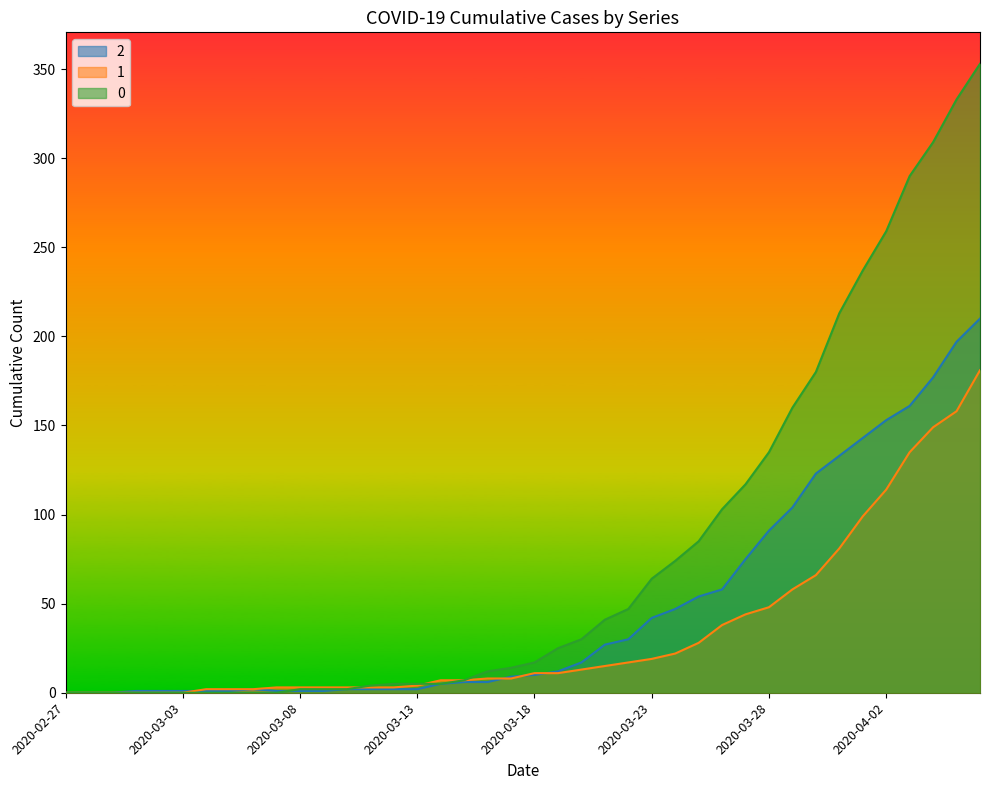

True or false: 0 has a value of 4 at 2020-03-11.

True